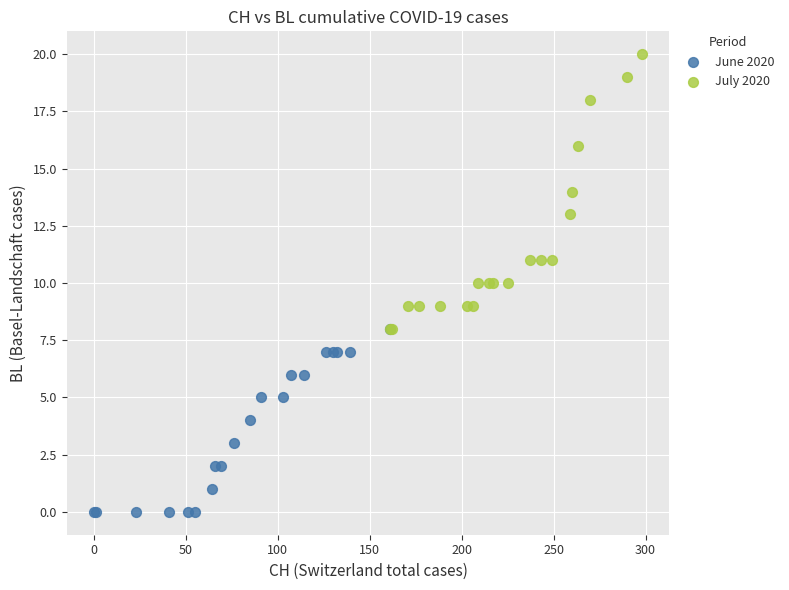

Which series reaches the minimum Y coordinate?

June 2020